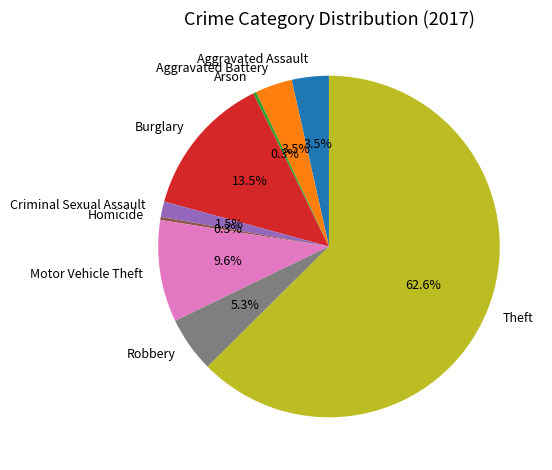

What is the largest slice in the pie chart?

Theft